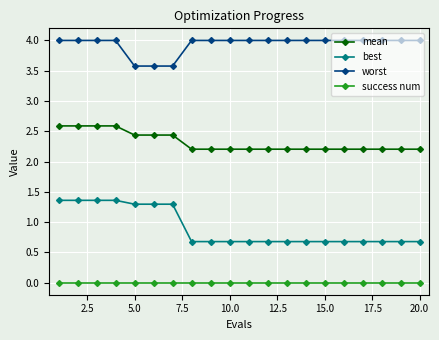

What are all the series names shown in the legend?

mean, best, worst, success num